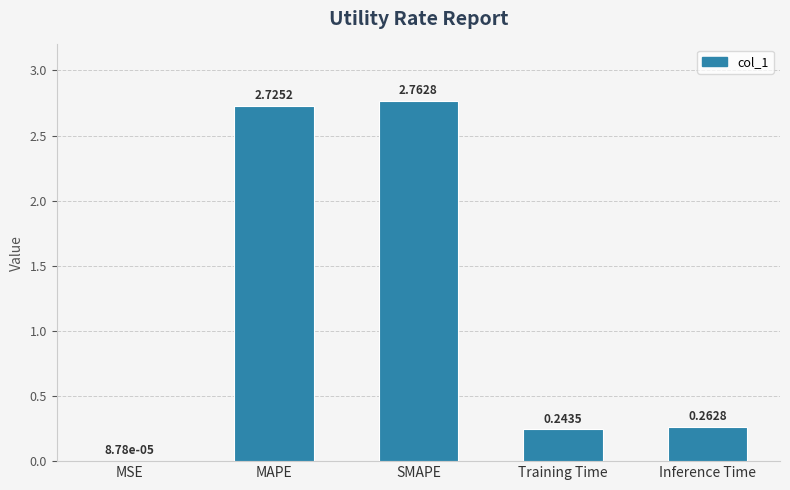

What is the sum of all values?

6.0